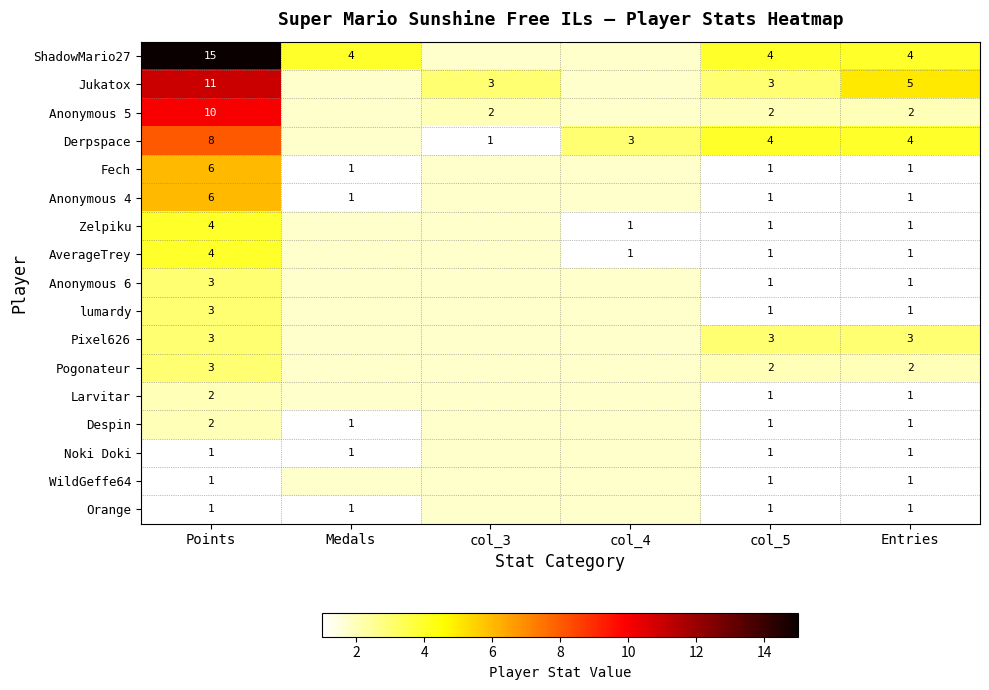

What is the difference between the Fech values at Points and col_5?

5